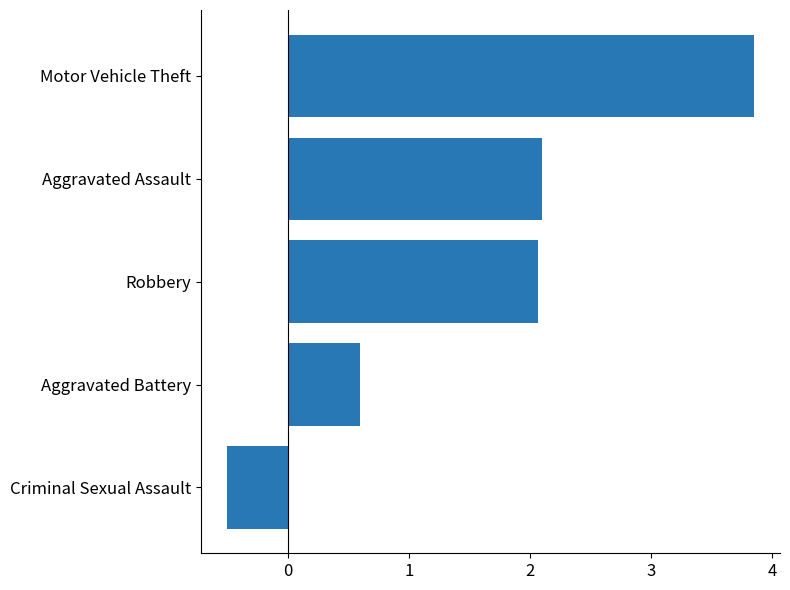

What is the difference between the second highest and second lowest values?

1.5